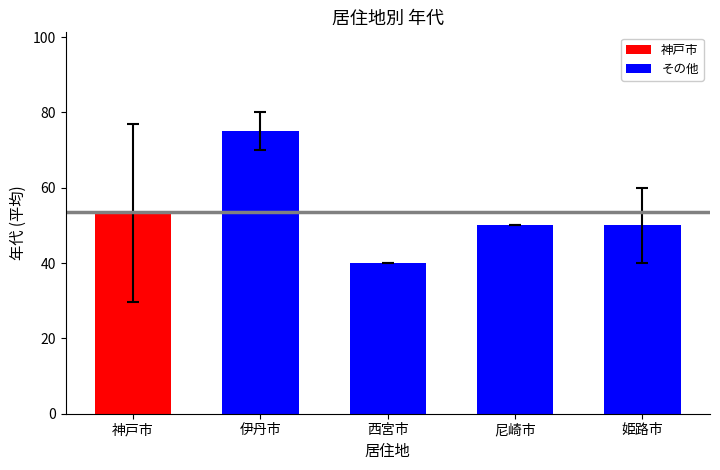

Which has a higher value, 西宮市 or 尼崎市?

尼崎市